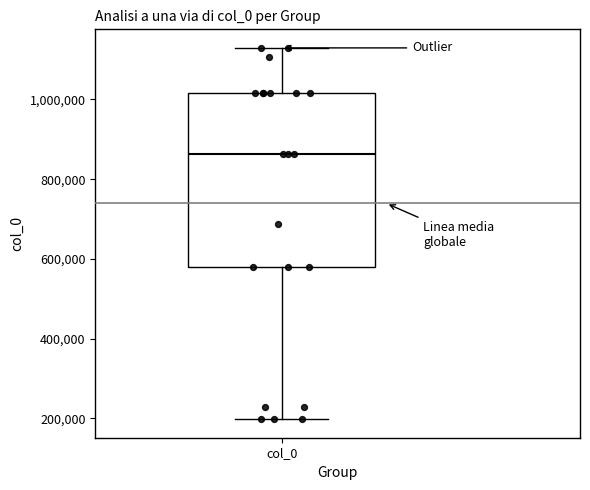

Where does the lower whisker of the box for col_0 end on the y-axis? The values are not printed on the chart, so give them approximately, as read against the axis.

200000